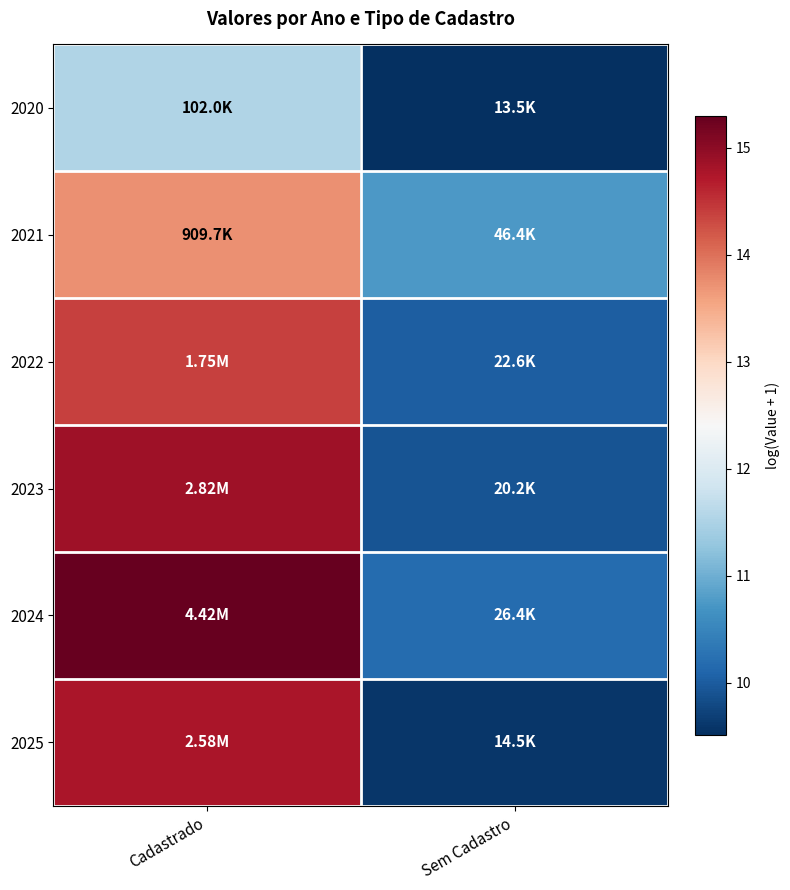

Which series has the largest total across all categories?

2024